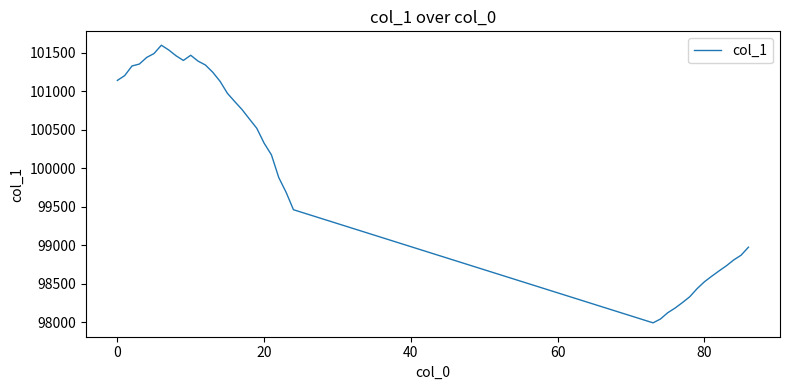

What is the difference between the maximum and minimum values?

3605.5